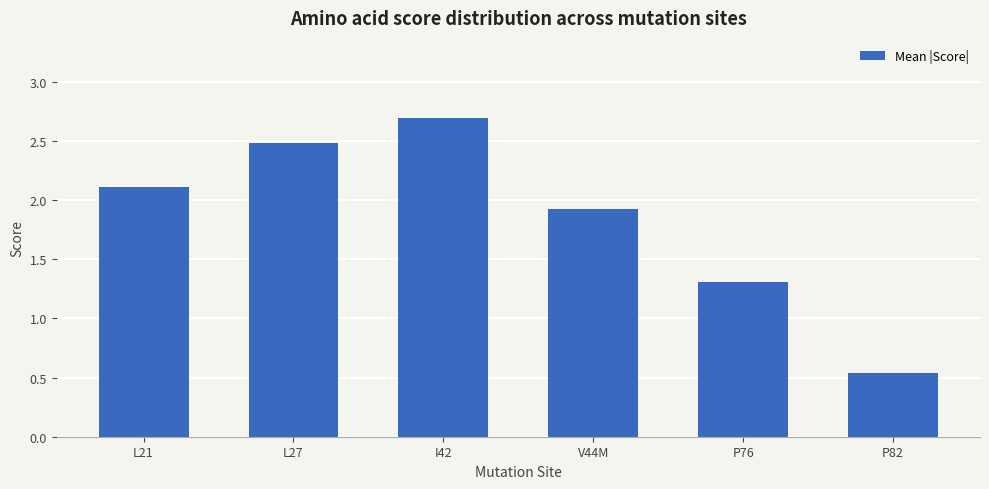

Is it true that the value at L27 is 2.5?

True